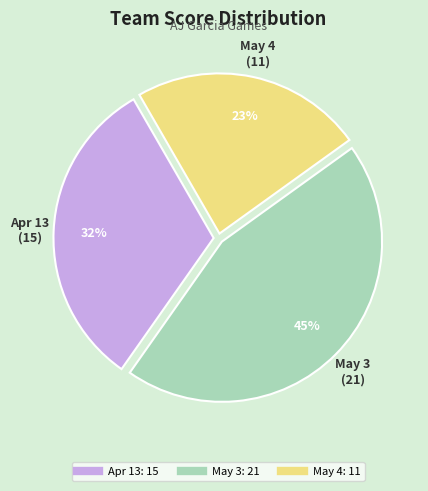

Is it true that Apr 13 is 40% of the pie?

False